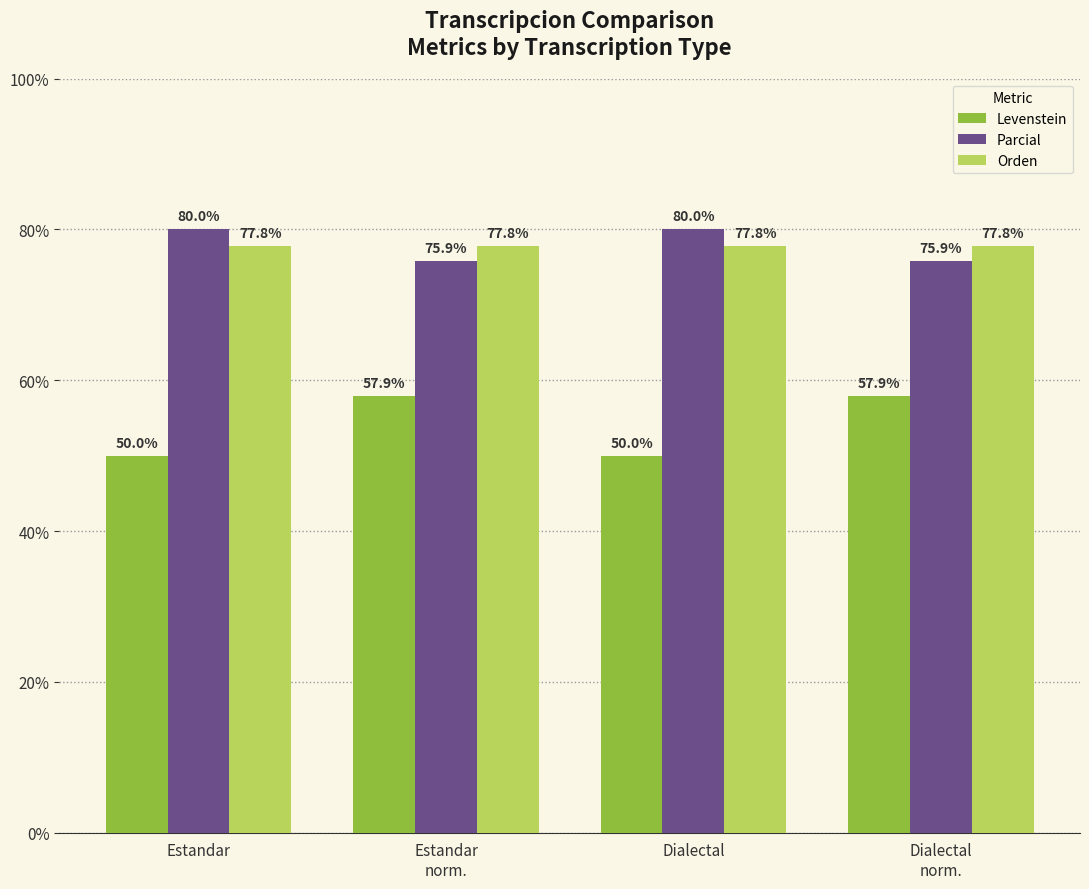

What is the difference between the Levenstein values at Estandar and Estandar
norm.?

7.9